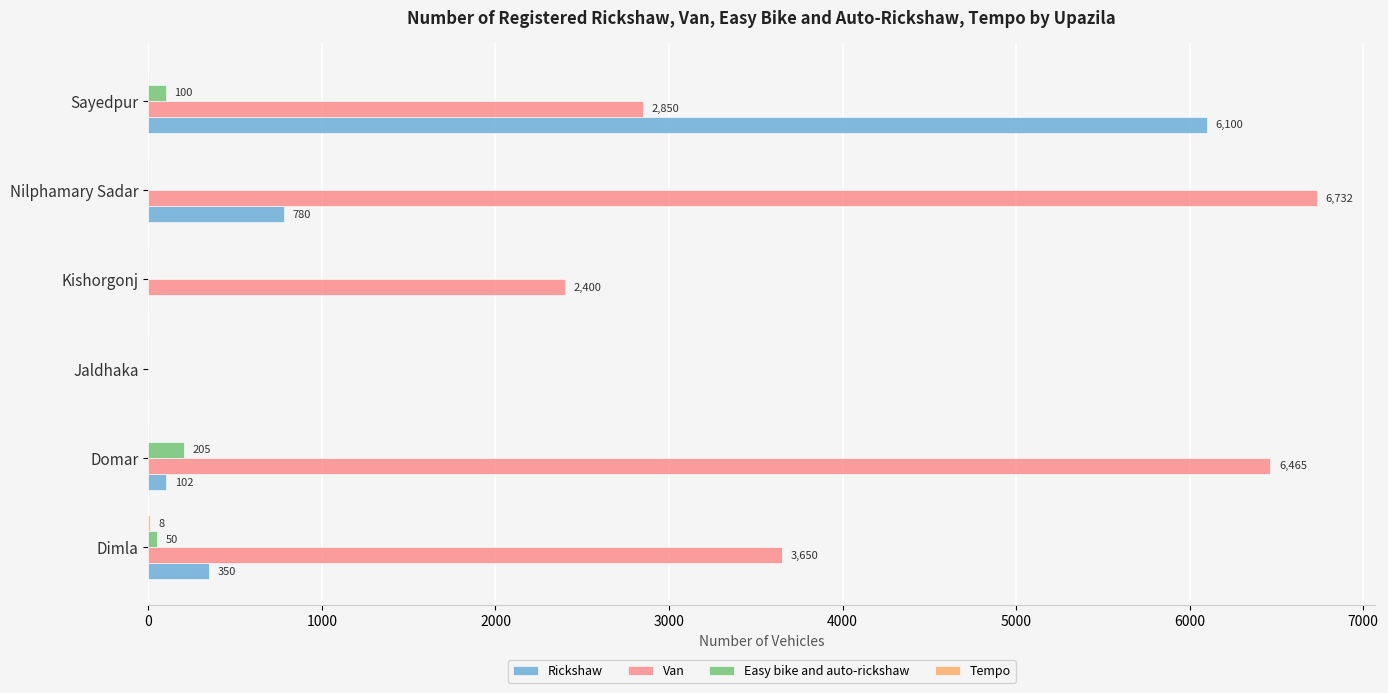

Between Dimla and Sayedpur, which series saw the biggest shift?

Rickshaw